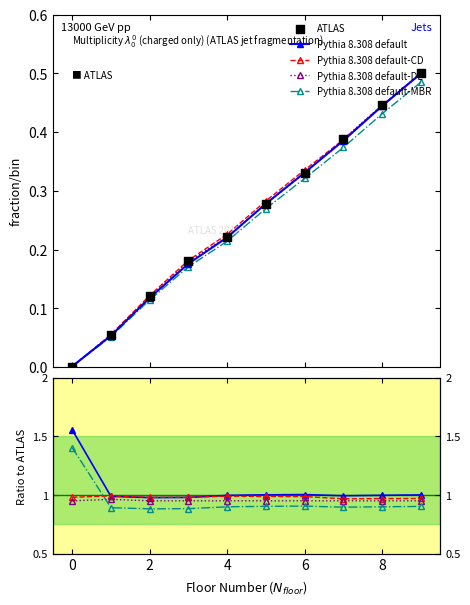

Which series reaches the maximum Y coordinate?

Pythia 8.308 default